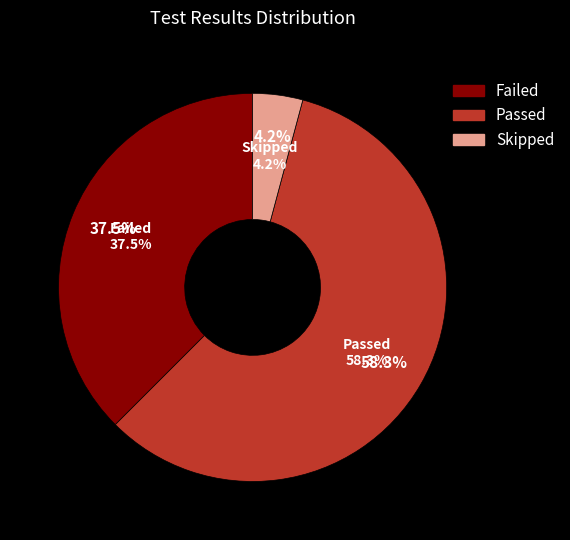

What is the total percentage of Passed and Skipped?

62.5%